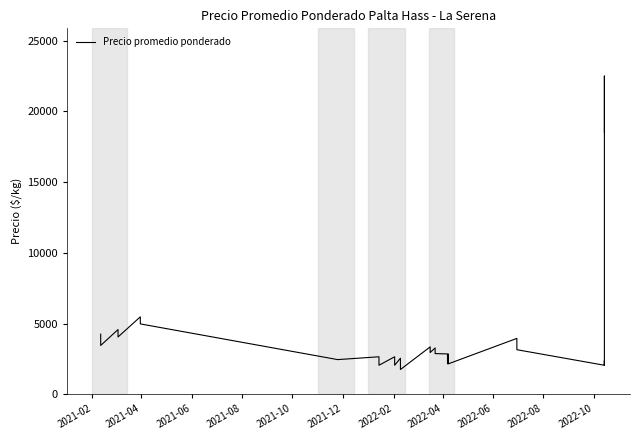

The value at 2022-08 is 589. True or false?

False